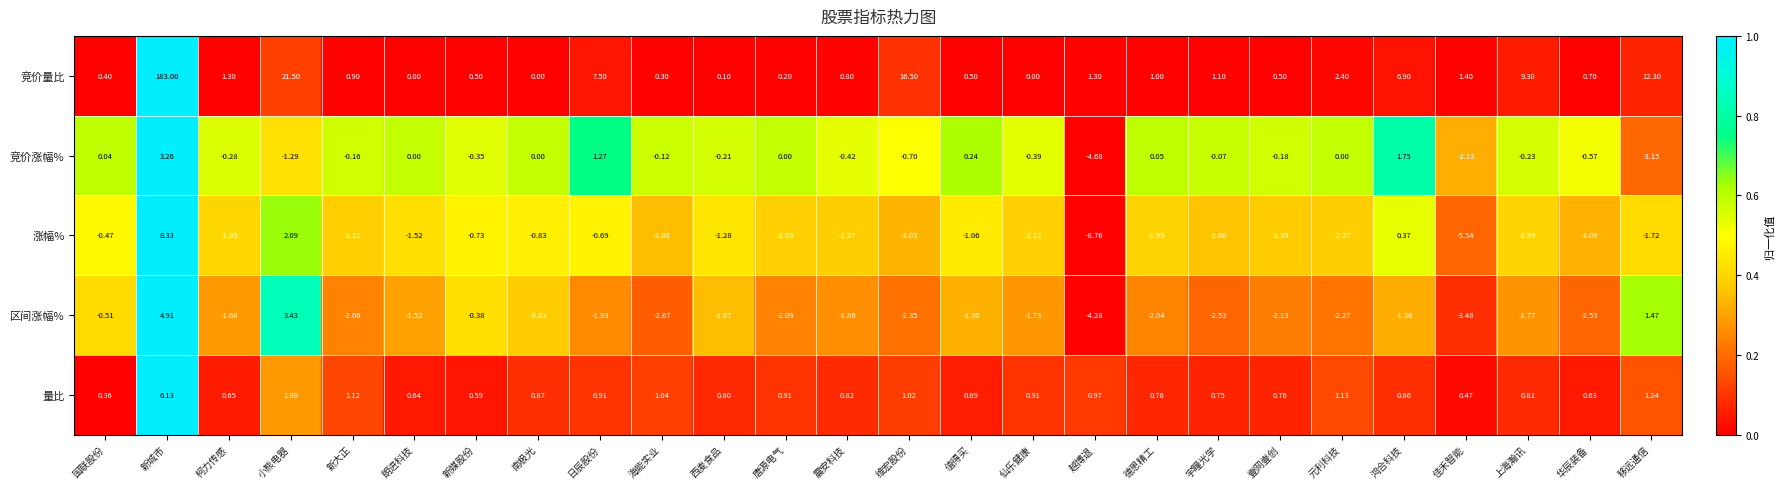

Rank the series by their maximum value, from lowest to highest.

竞价涨幅%, 区间涨幅%, 量比, 涨幅%, 竞价量比